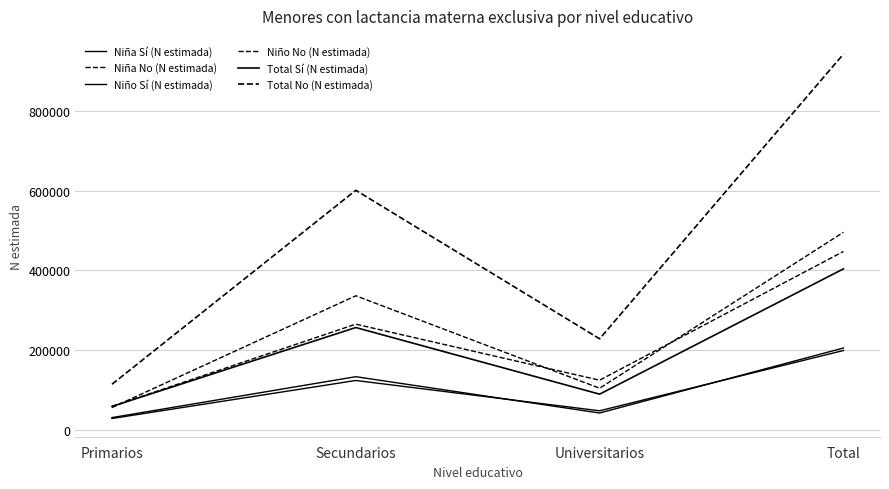

How many lines are shown in the chart?

6